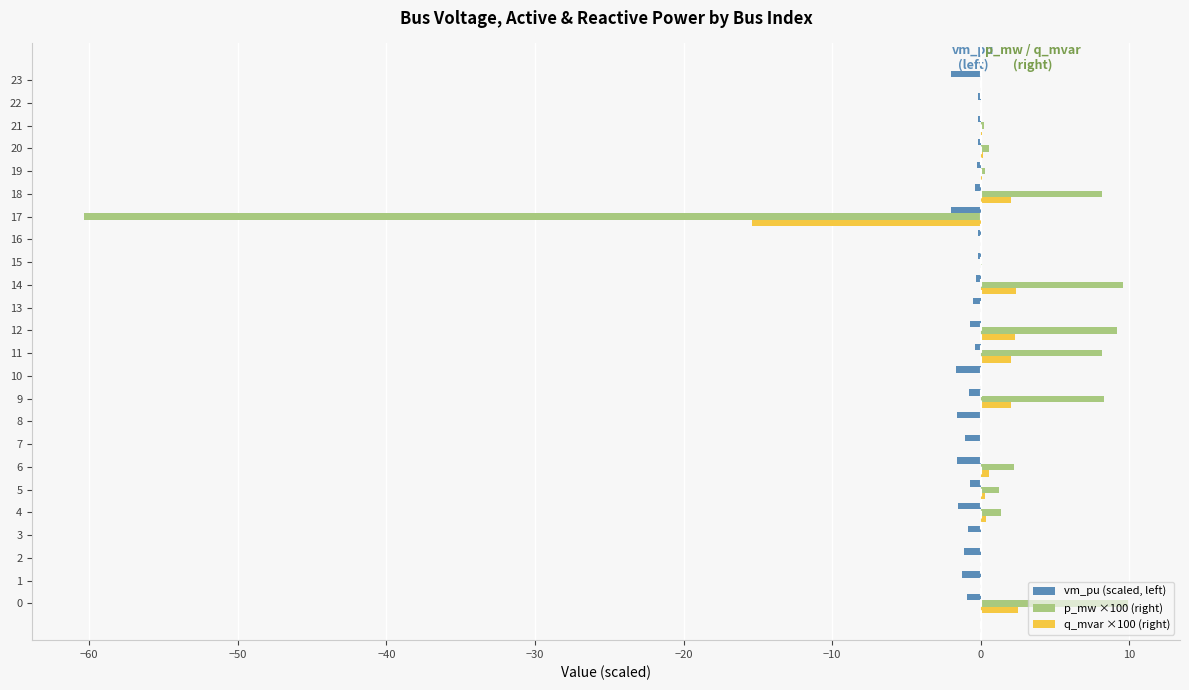

How many data points does each series have?

24